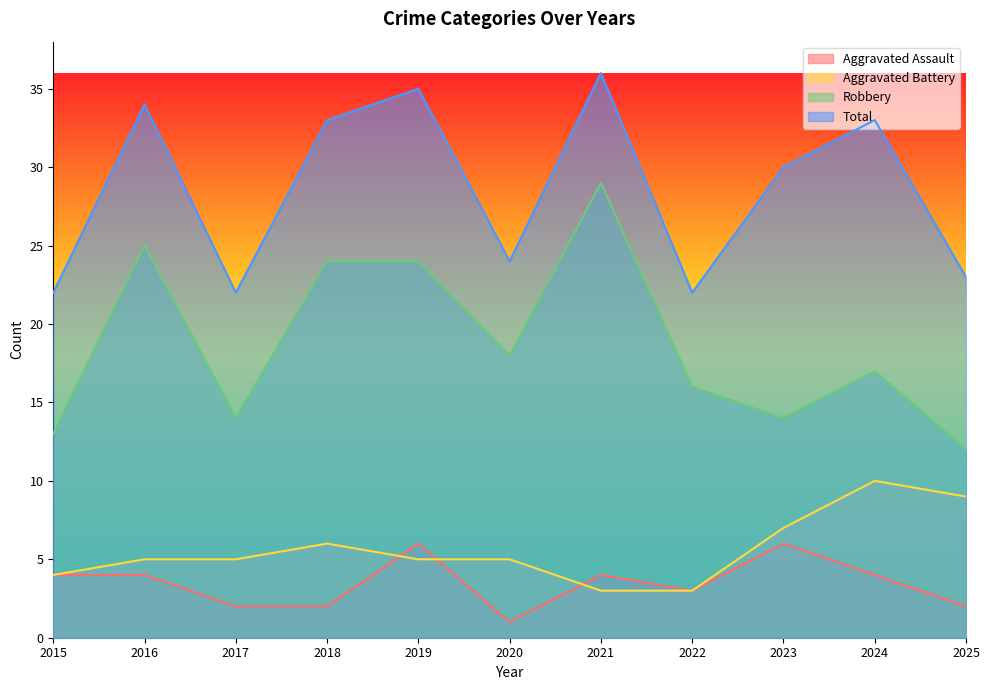

Which series has the largest total across all categories?

Total